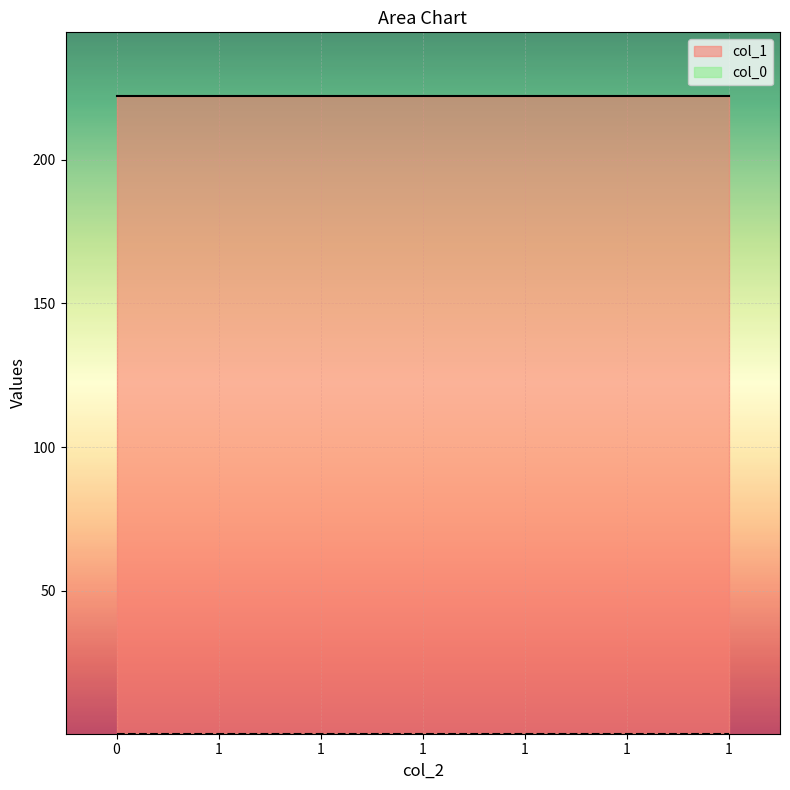

True or false: col_1 and col_0 cross at least once.

False